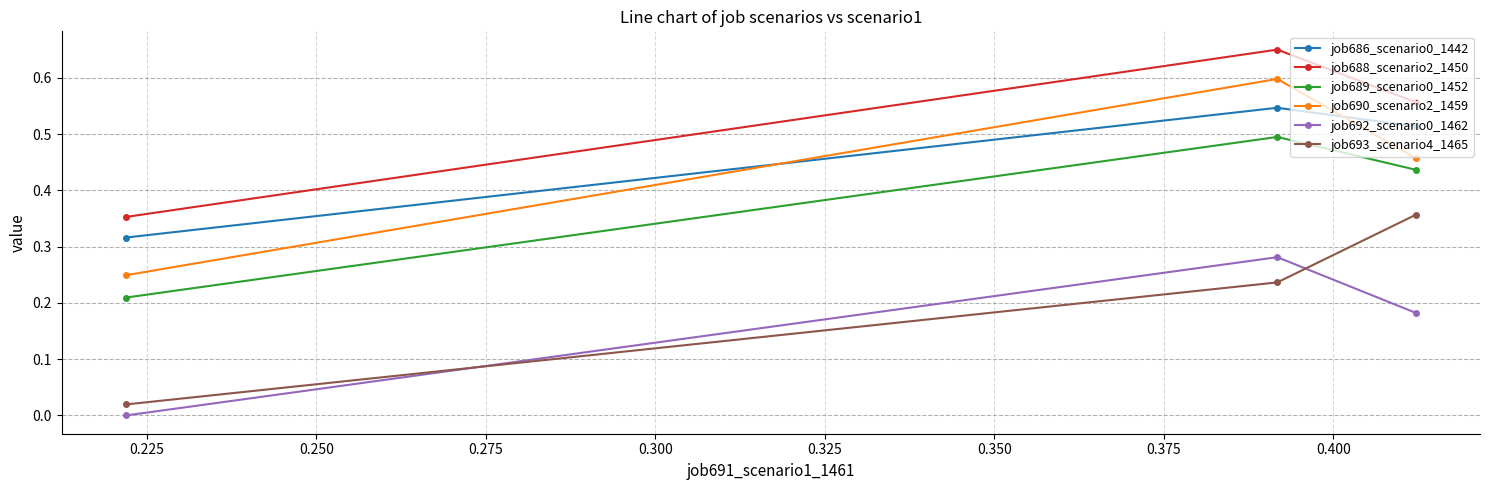

What is the sum of all job689_scenario0_1452 values?

1.1